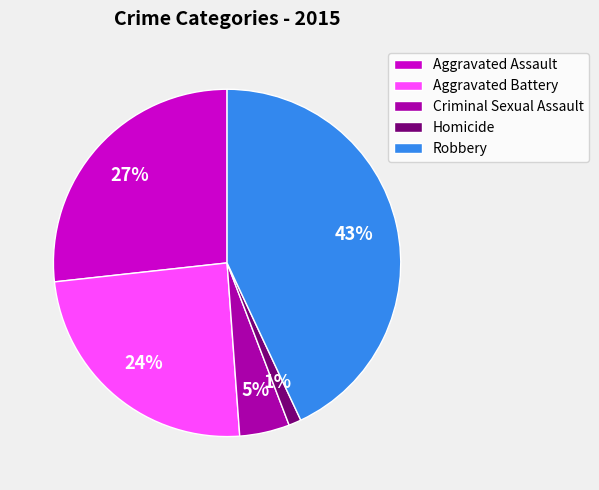

To the nearest percent, what is the combined percentage of Aggravated Assault and Homicide?

28%